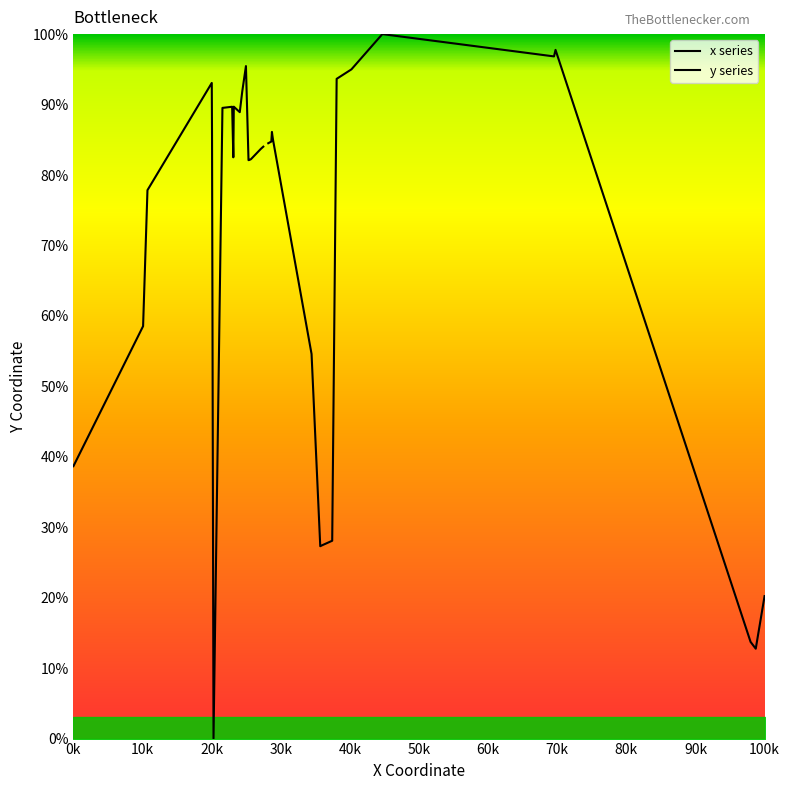

In x series, how many points are lower than both neighbors (excluding endpoints)?

4